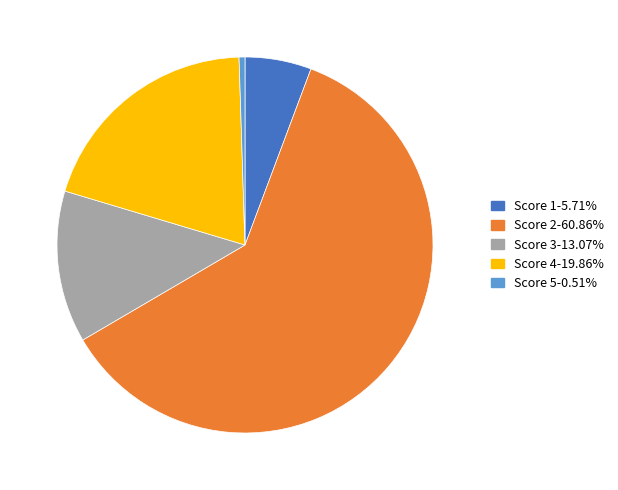

Does any single category account for the majority?

Yes